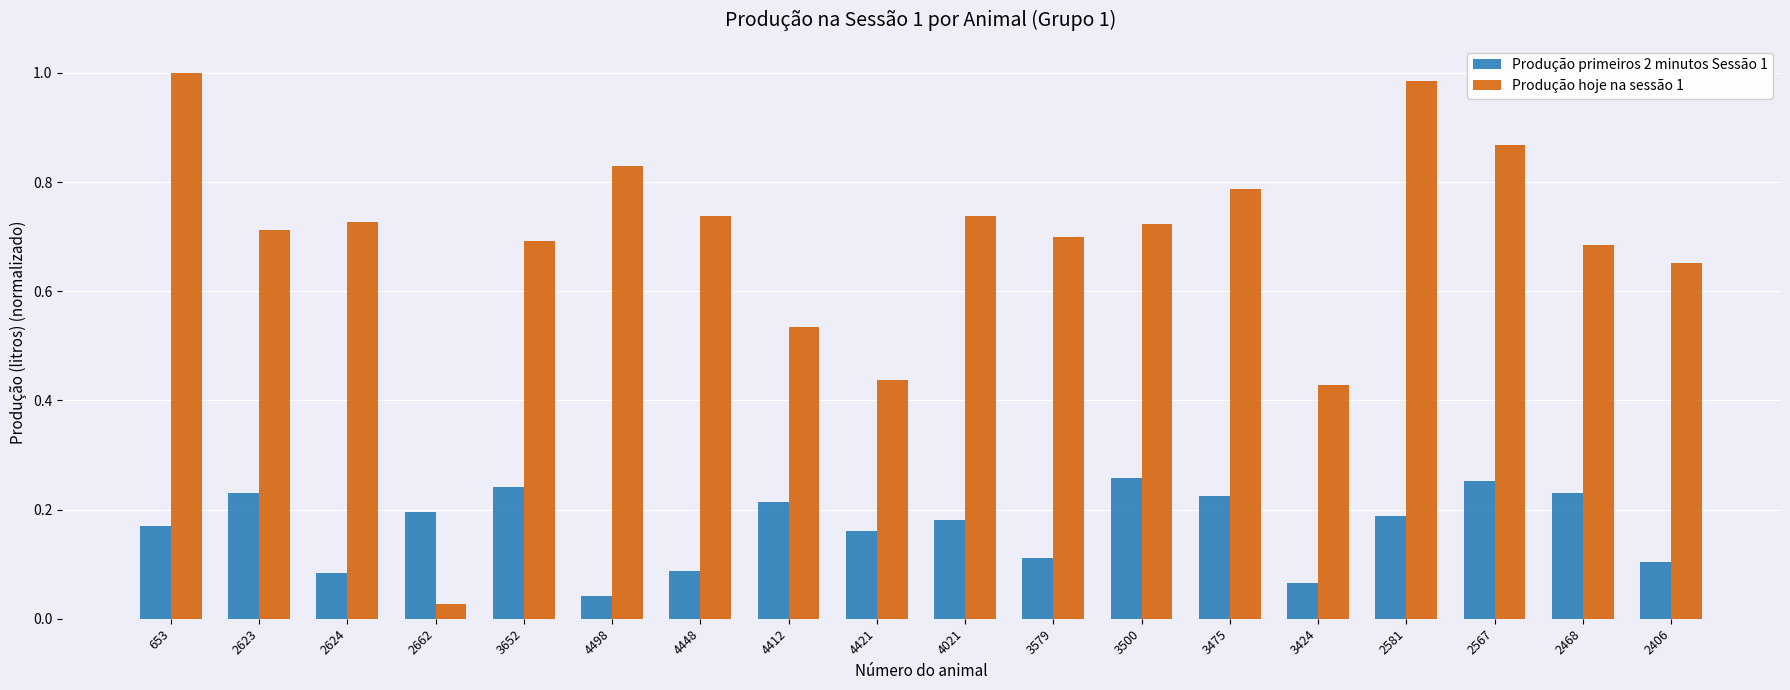

At how many categories does at least one series exceed 0?

18